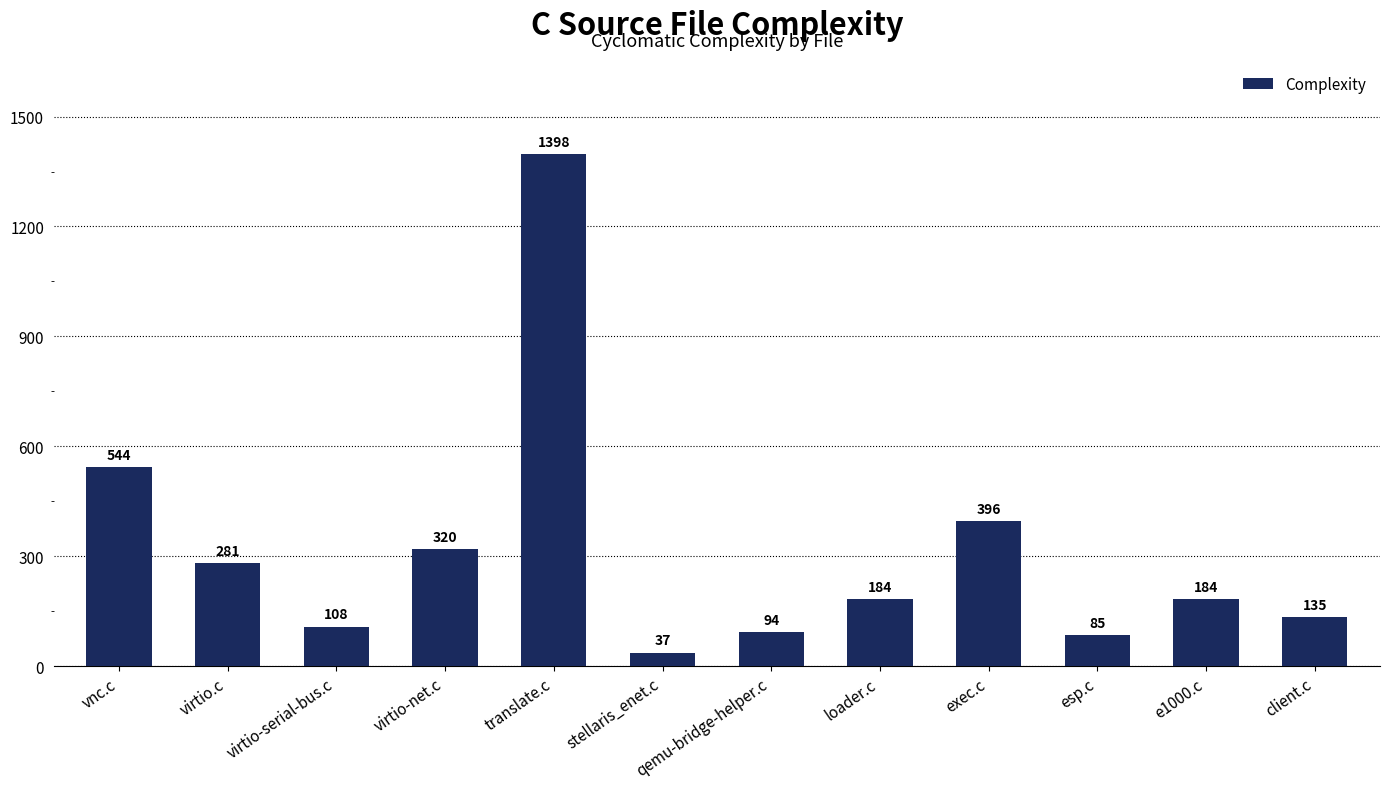

What is the label of the 2nd bar from the right?

e1000.c